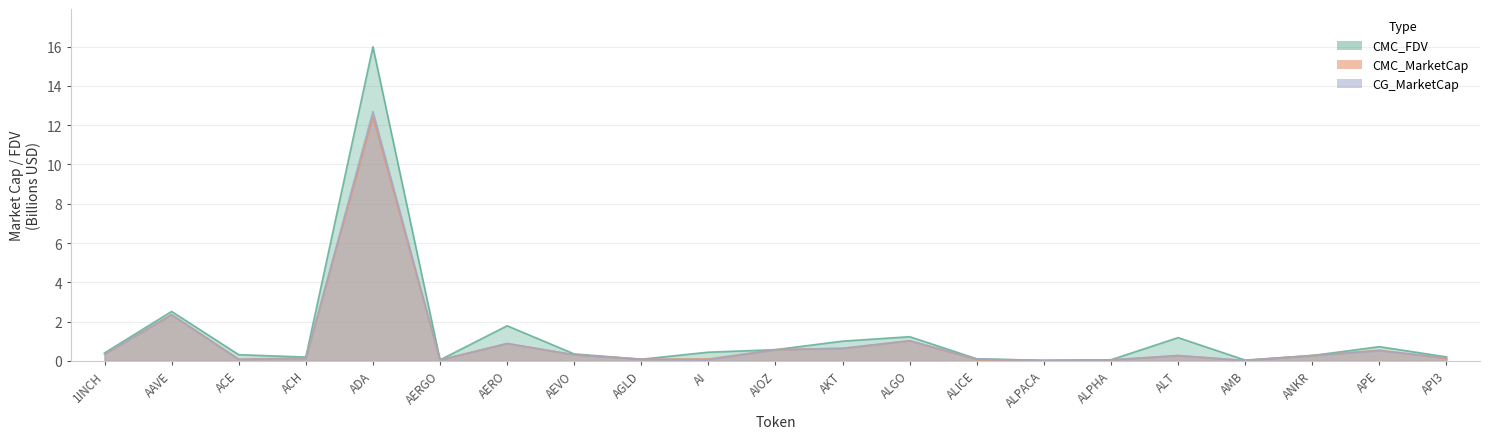

In CMC_MarketCap, how many points are lower than both neighbors (excluding endpoints)?

5